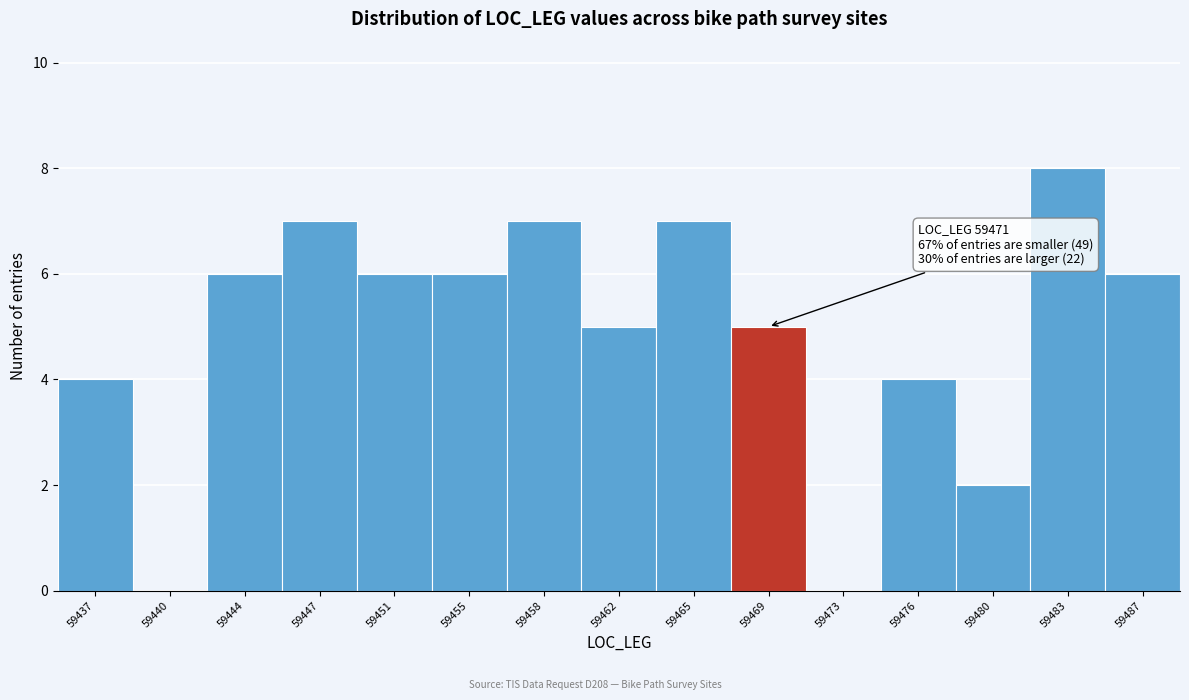

Reading left to right, transcribe all the data shown in this chart.

59437=4	59440=0	59444=6	59447=7	59451=6	59455=6	59458=7	59462=5	59465=7	59469=5	59473=0	59476=4	59480=2	59483=8	59487=6